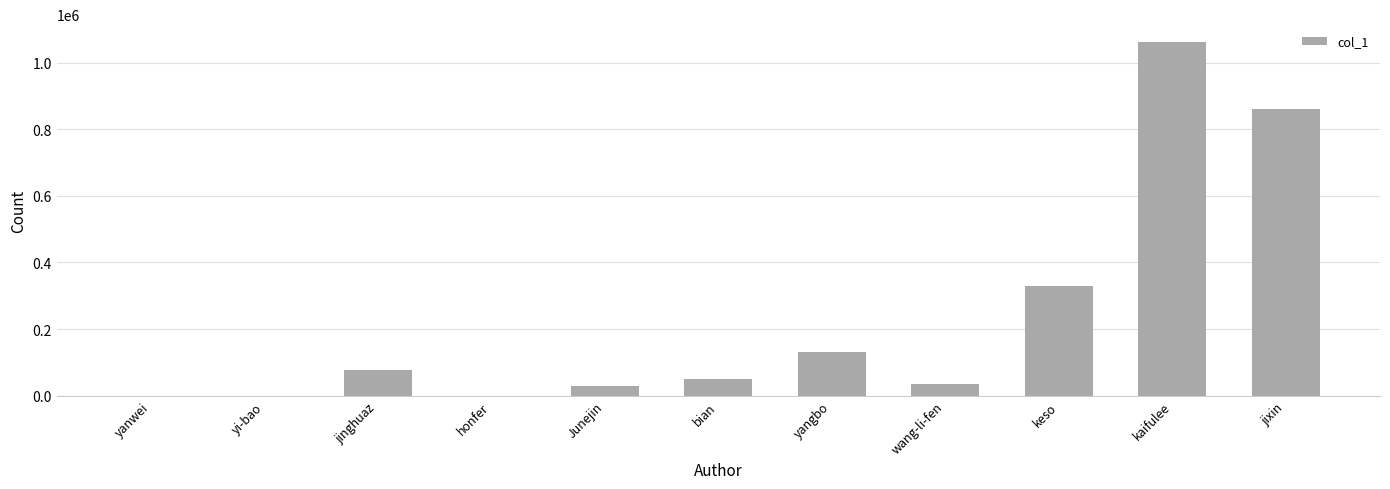

What is the sum of the values at bian and wang-li-fen?

85357